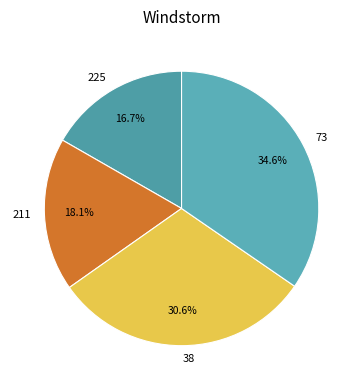

Approximately how many times larger is the value at 73 compared to 38?

1.1